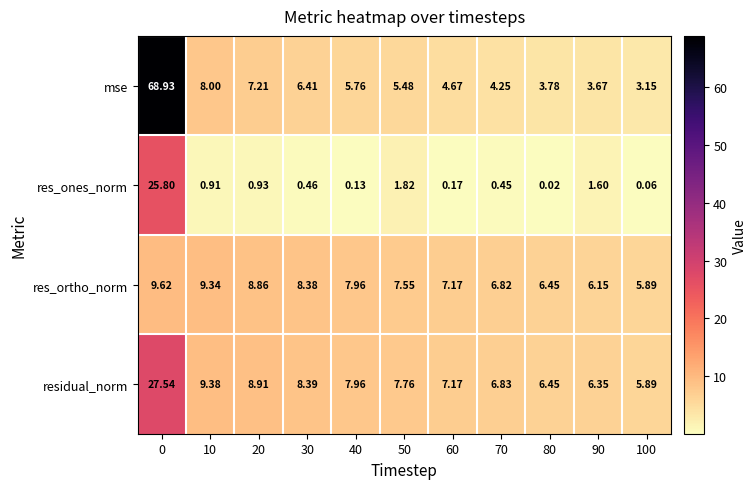

Which series has the largest range (max minus min)?

mse